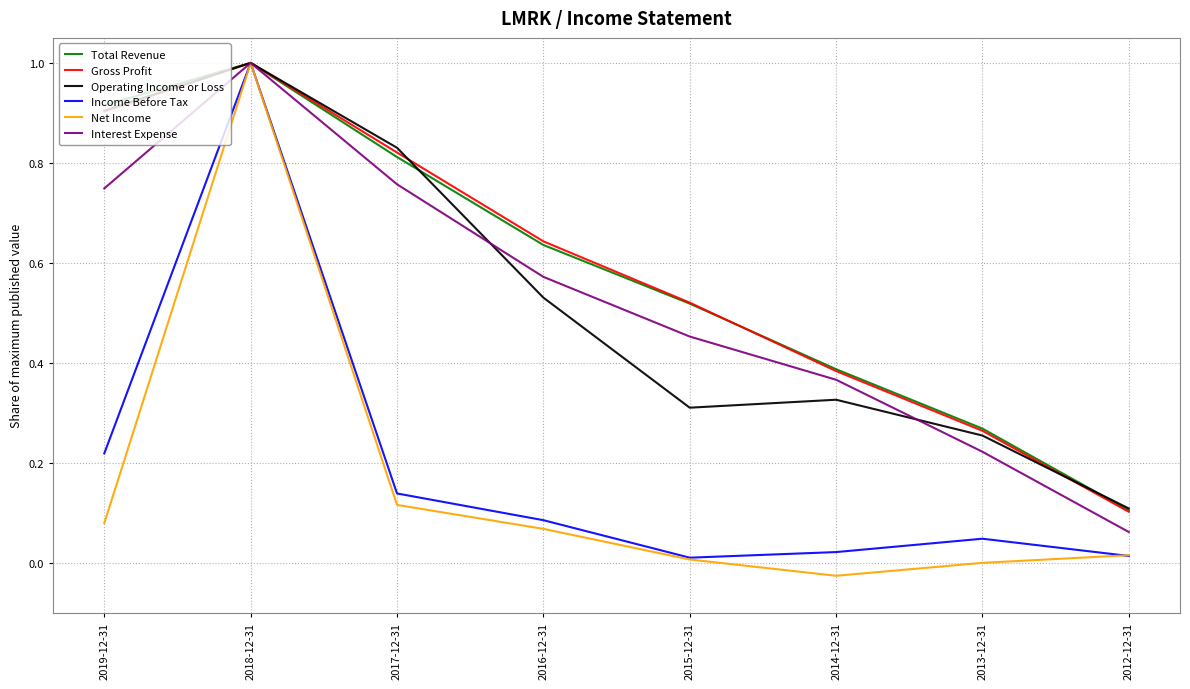

How many interior local peaks does the Interest Expense series have?

1